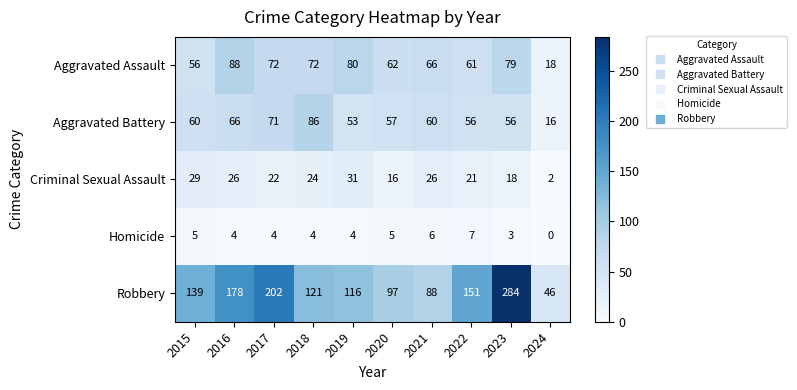

Which category has the lowest value in the Aggravated Assault series?

2024